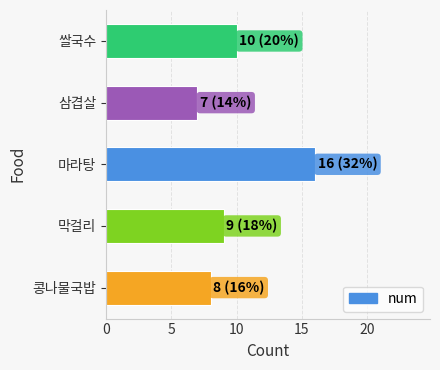

What is the ratio of the value at 막걸리 to the value at 콩나물국밥?

1.1